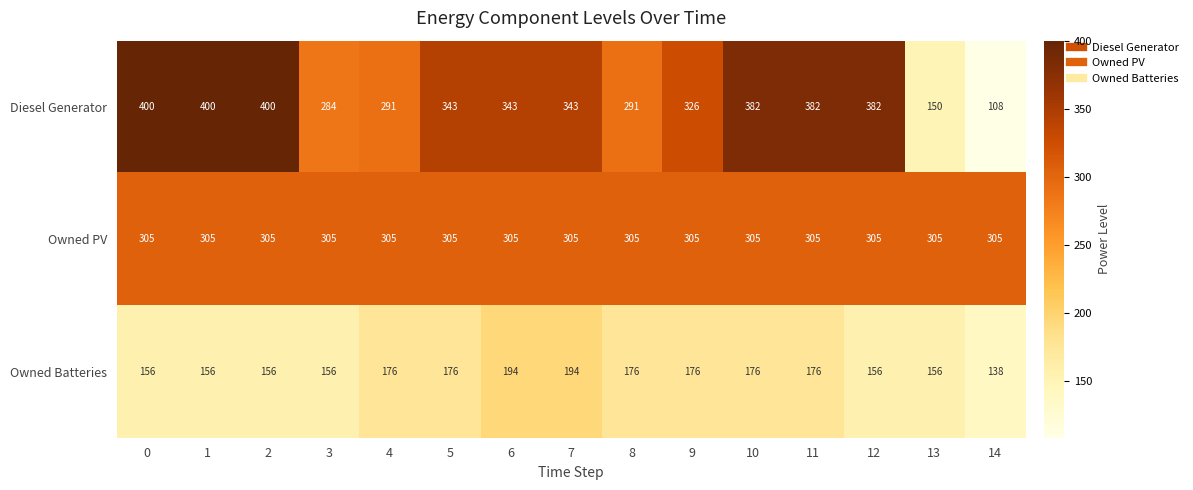

The value of Owned PV at 10 is 305. True or false?

True